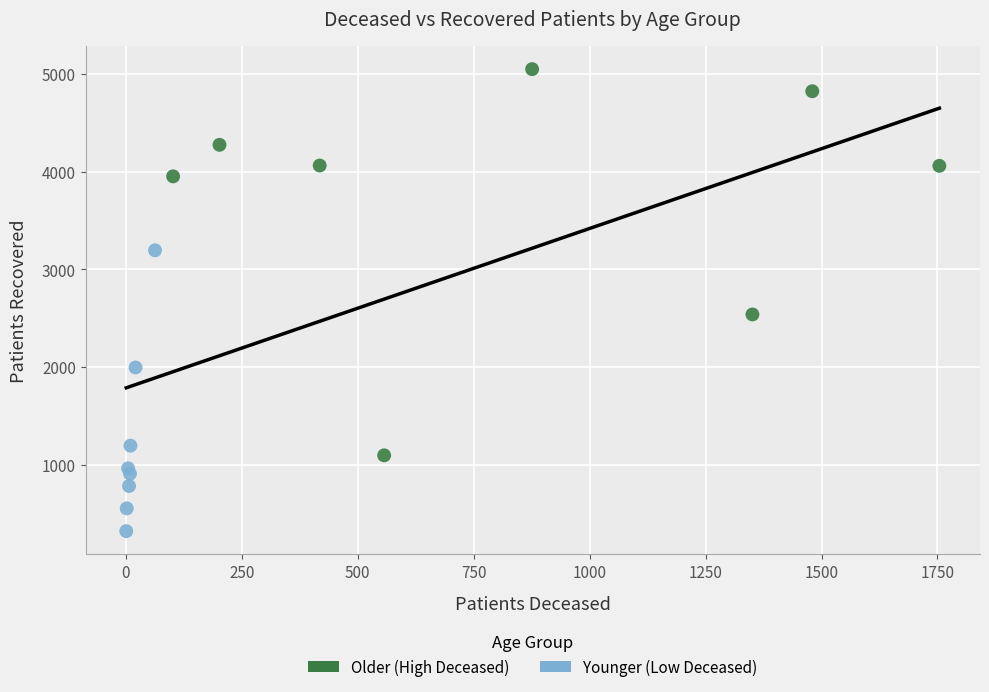

Which series has the widest spread of Y values?

Older (High Deceased)